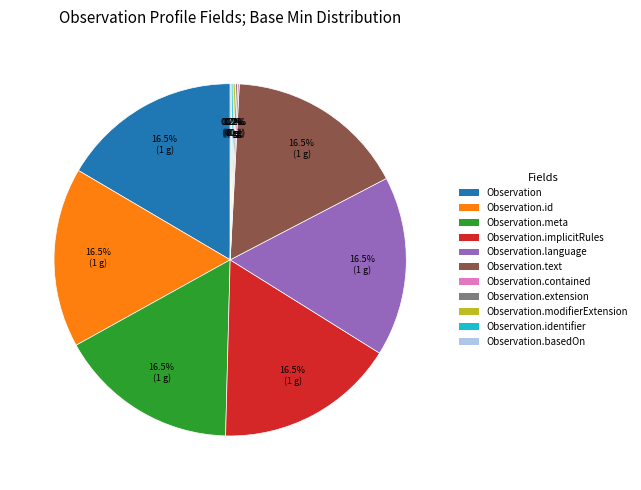

To the nearest percent, what is the average slice percentage?

9%